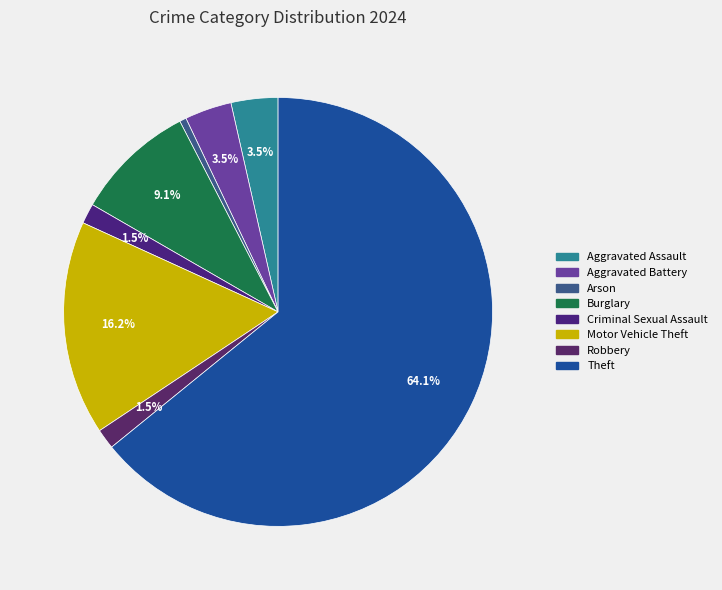

What percentage is the Robbery slice, to the nearest percent?

2%